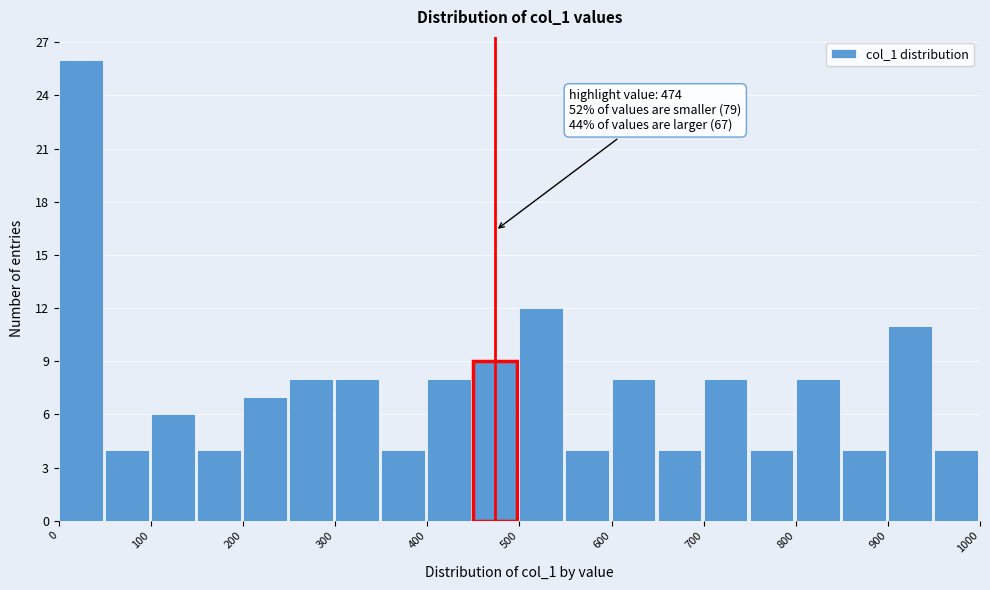

Which range on the x-axis has the tallest bar?

0 to 50